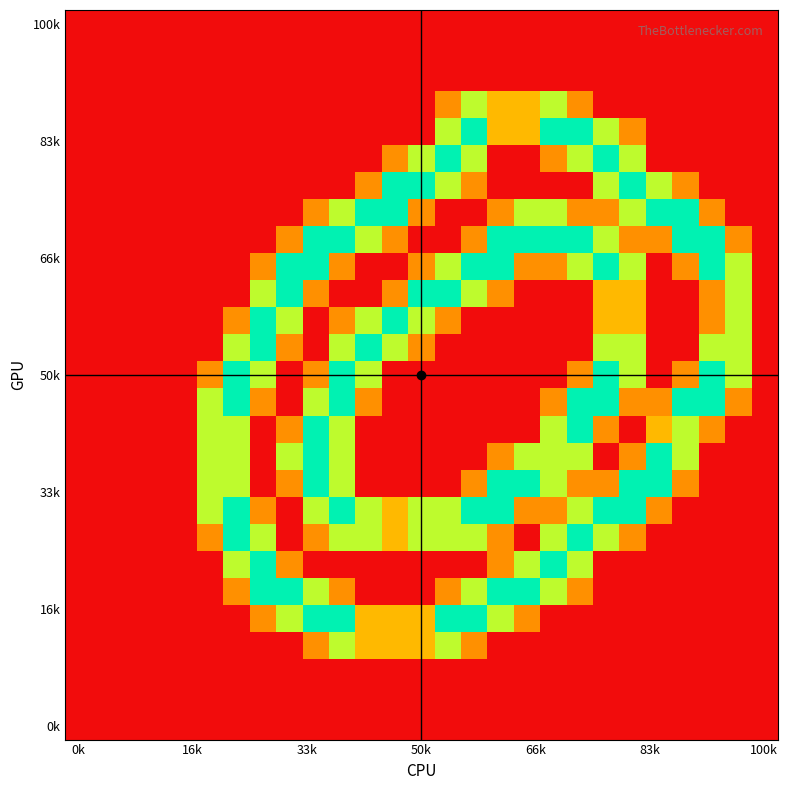

At how many categories does at least one series exceed 0?

21